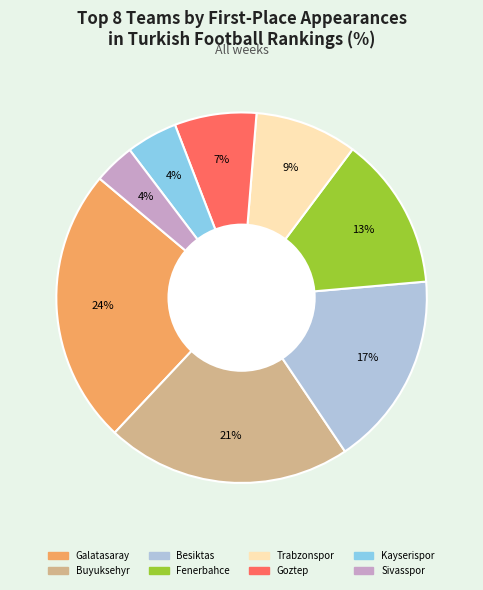

The Galatasaray slice represents 36% of the pie. True or false?

False